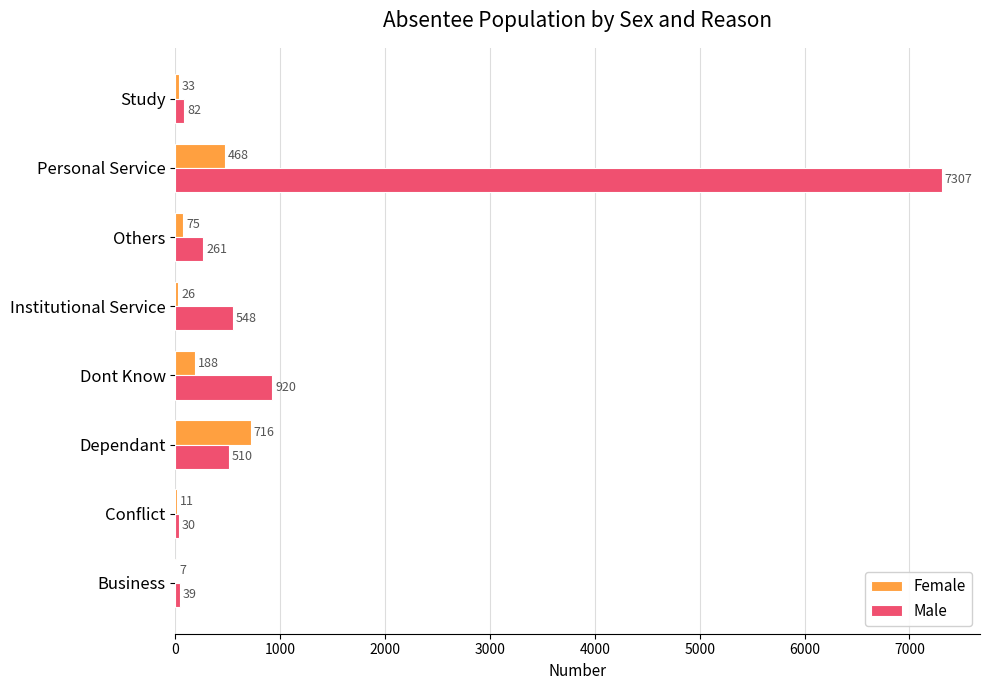

Is it true that Male equals 30 at Conflict?

True